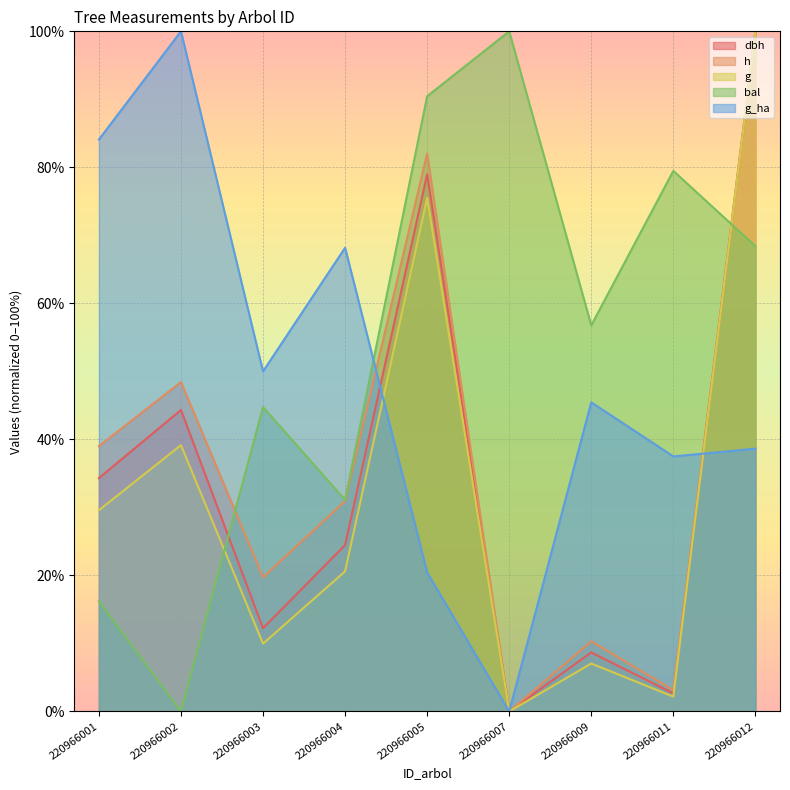

True or false: bal has more than 0 interior local peaks.

True